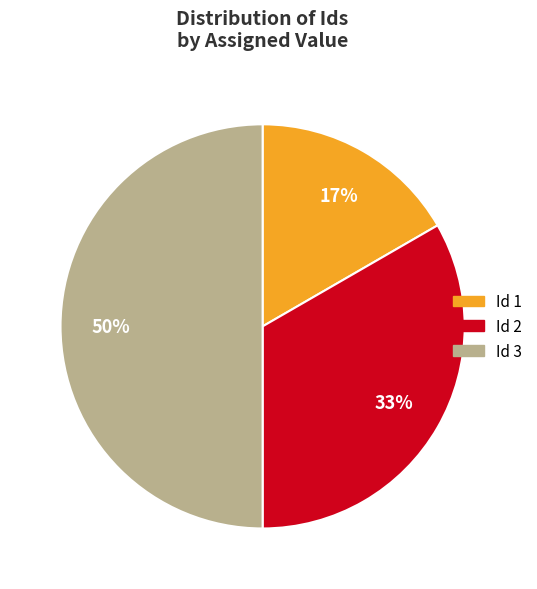

Rank the categories by value from lowest to highest.

Id 1, Id 2, Id 3